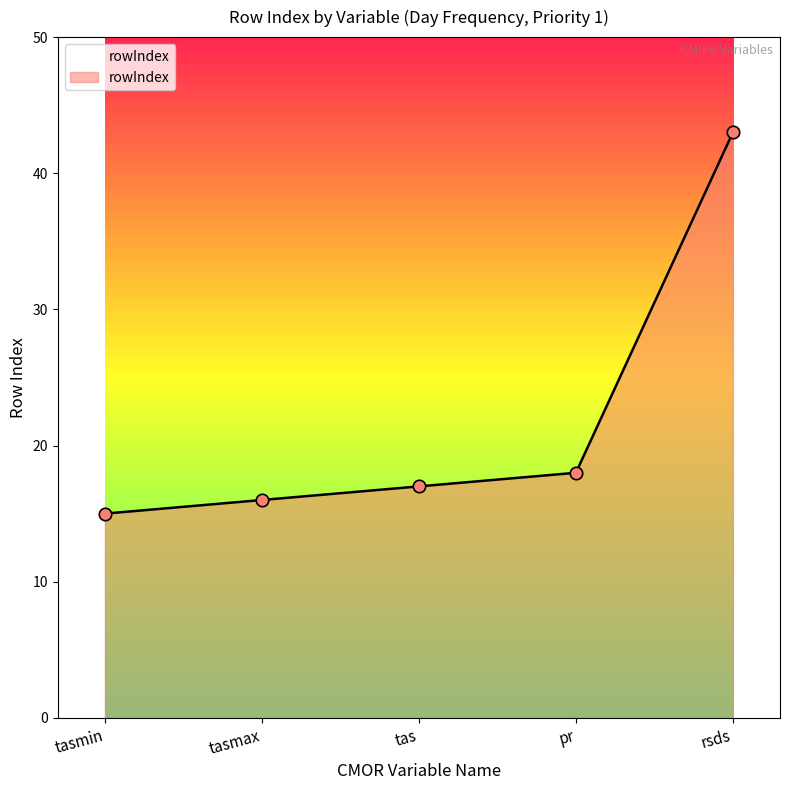

What is the change in value from tas to rsds?

+26